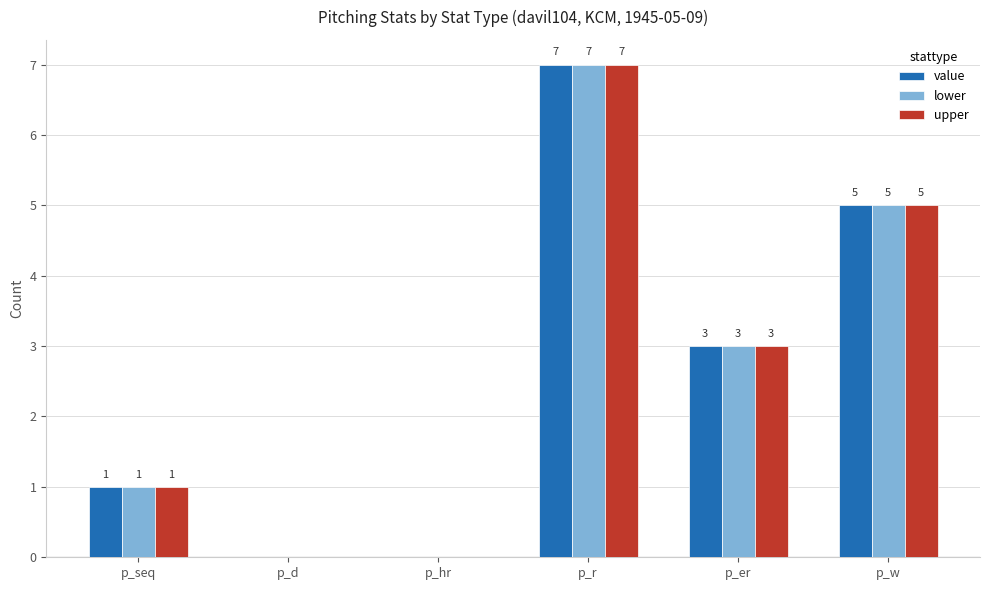

At which label does value reach its peak?

p_r